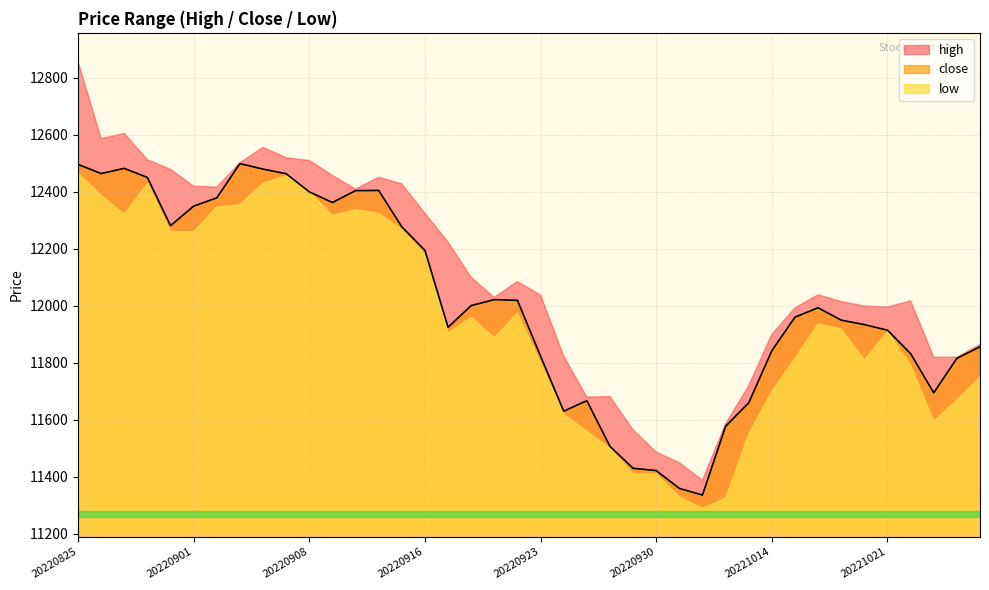

At which category is the sum across all series the highest?

20220825